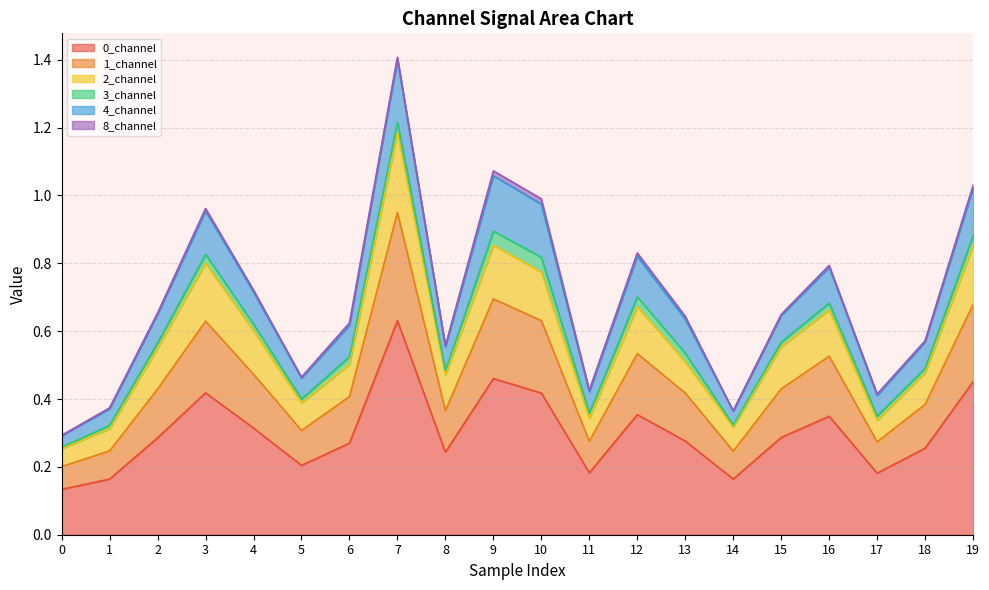

At which category is the sum across all series the highest?

7